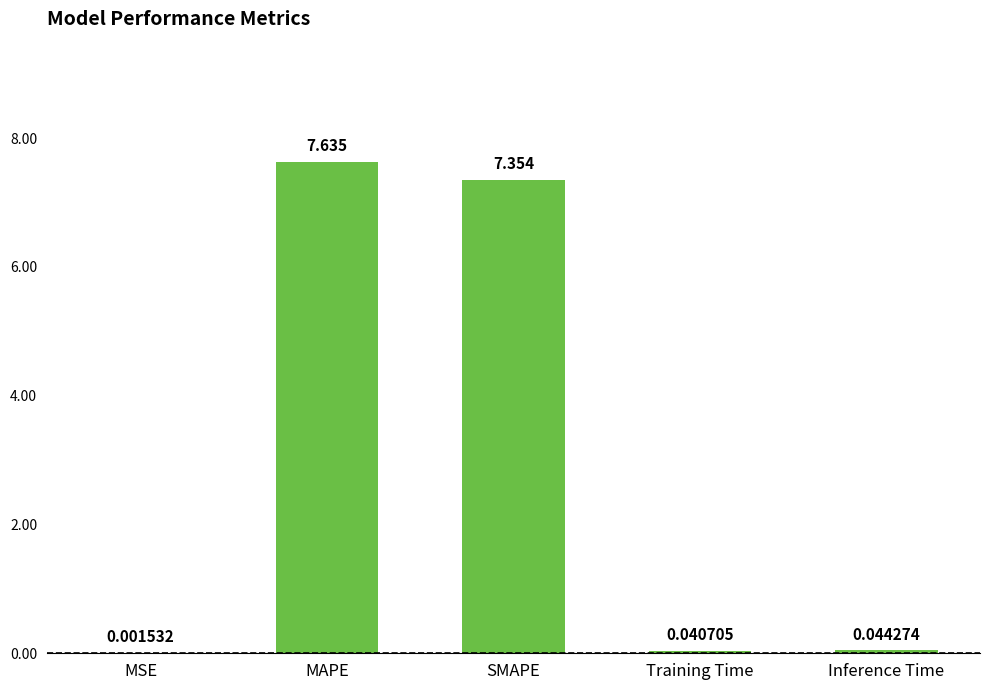

Which category has the highest value across all series?

MAPE